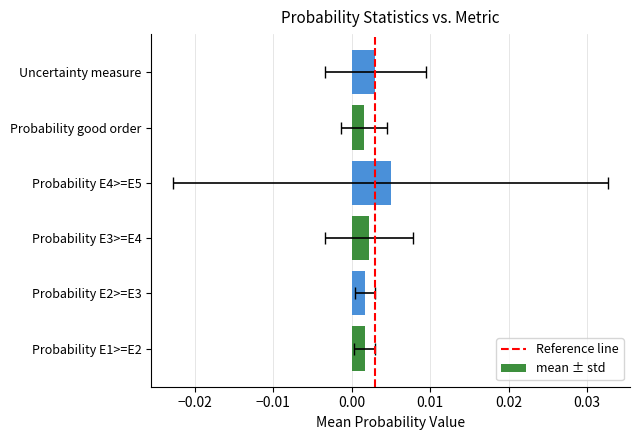

Does the chart contain stacked bars?

No